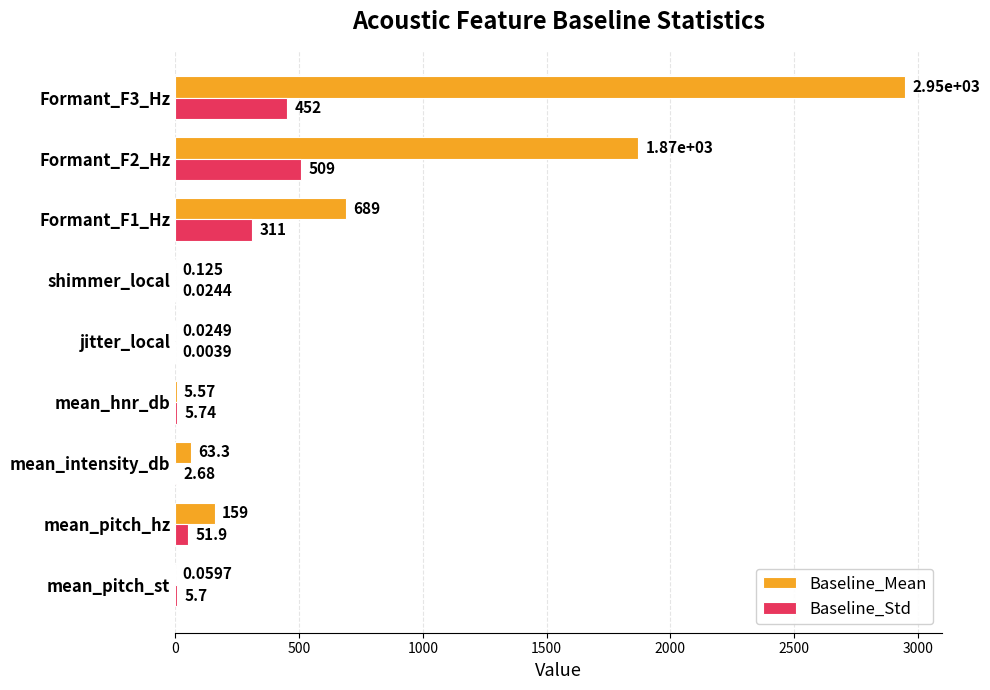

Which series has the largest total across all categories?

Baseline_Mean